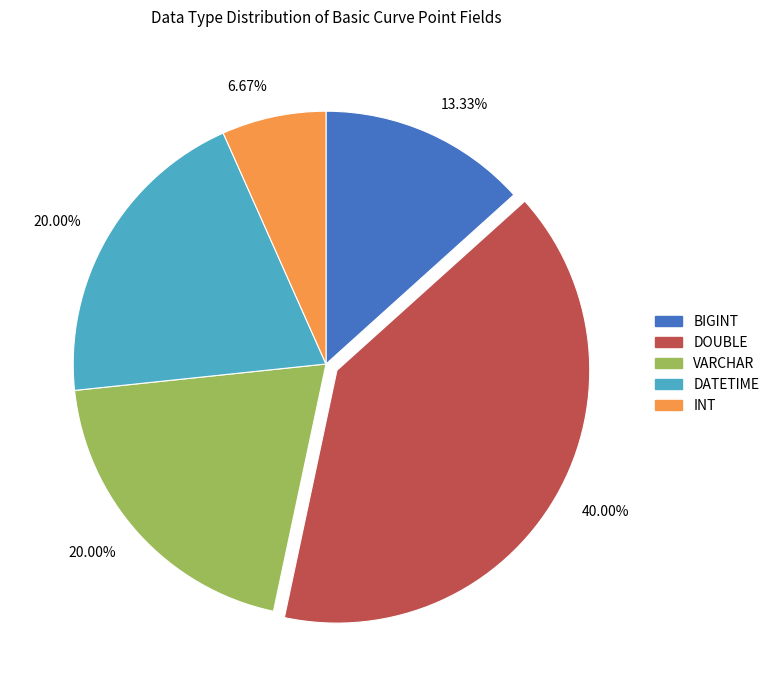

Is there a majority slice in this chart?

No